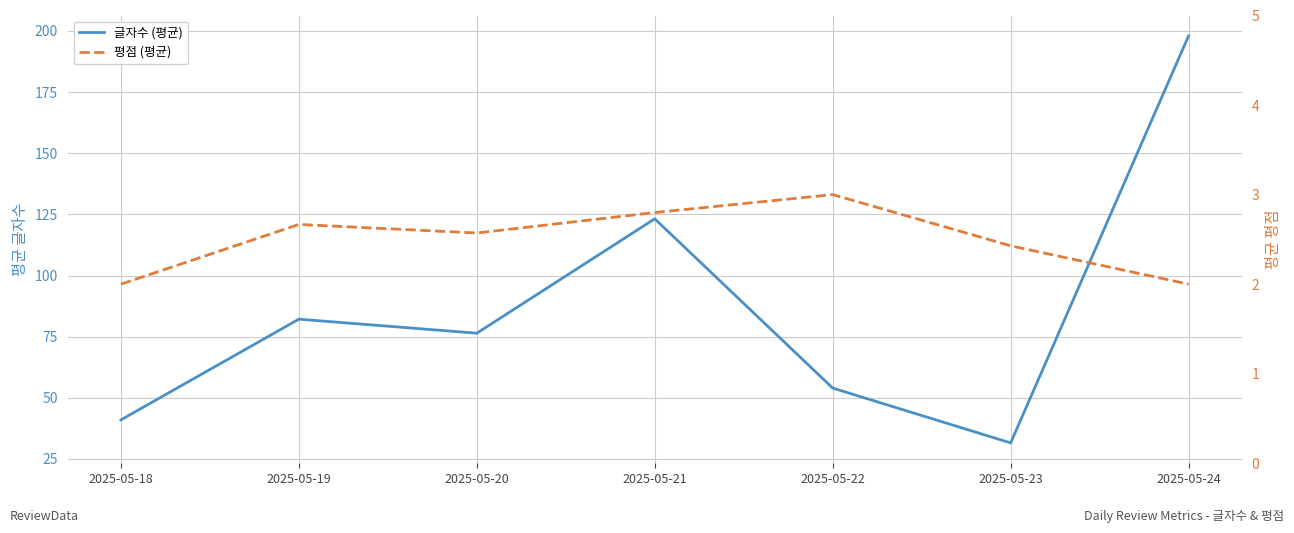

At which label does 글자수 (평균) reach its peak?

2025-05-24